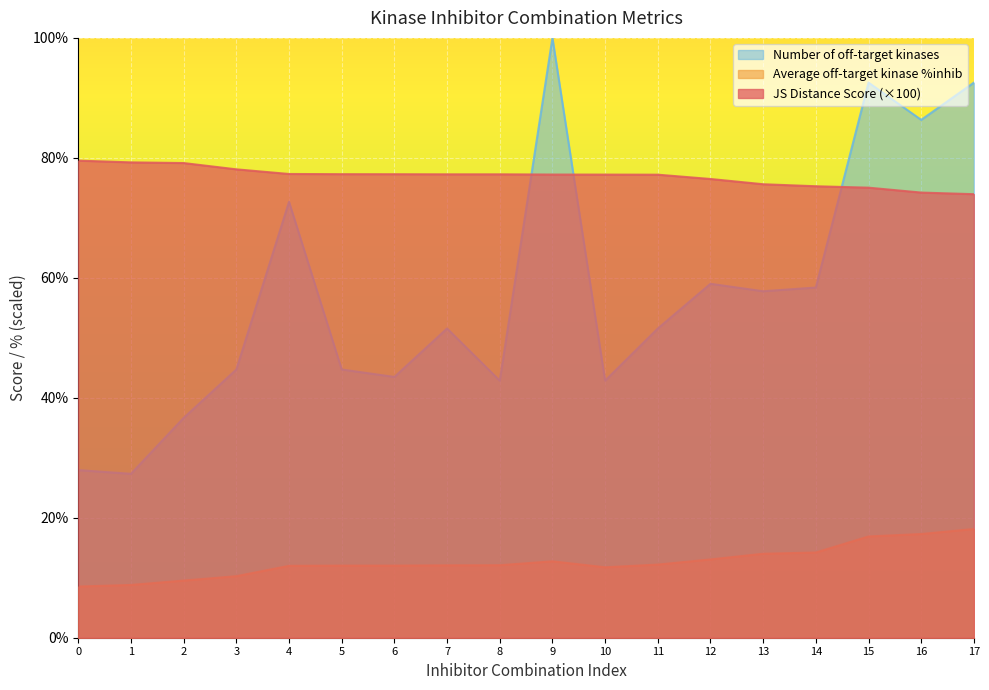

The Average off-target kinase %inhib series shows 29.3 at 15. True or false?

False